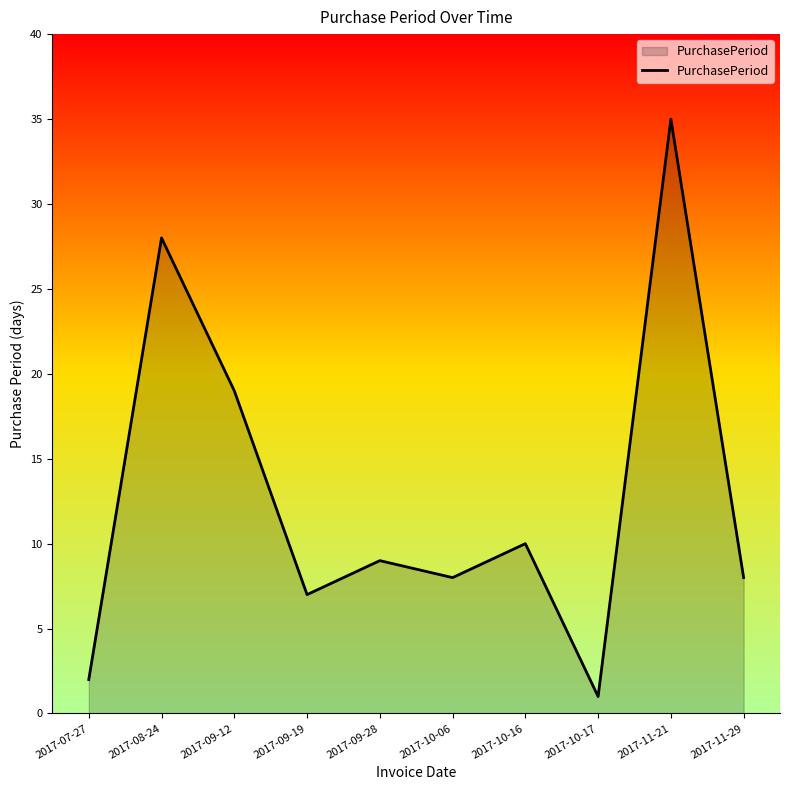

What is the difference between the second highest and second lowest values?

26